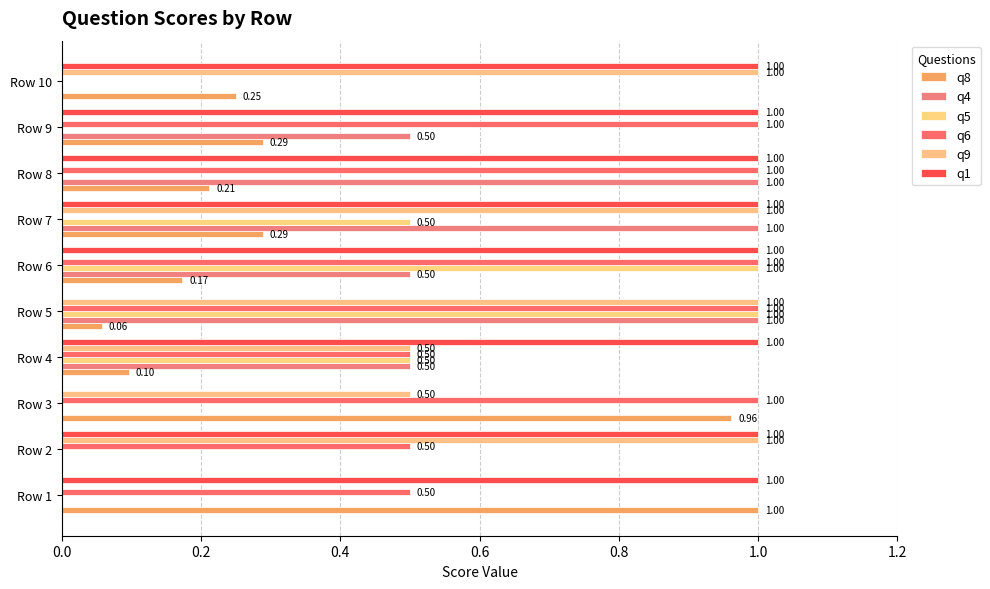

Reading right to left, list all the values displayed in this chart.

q8: 0.2	0.3	0.2	0.3	0.2	0.1	0.1	1.0	0.0	1.0
q4: 0.0	0.5	1.0	1.0	0.5	1.0	0.5	0.0	0.0	0.0
q5: 0.0	0.0	0.0	0.5	1.0	1.0	0.5	0.0	0.0	0.0
q6: 0.0	1.0	1.0	0.0	1.0	1.0	0.5	1.0	0.5	0.5
q9: 1.0	0.0	0.0	1.0	0.0	1.0	0.5	0.5	1.0	0.0
q1: 1.0	1.0	1.0	1.0	1.0	0.0	1.0	0.0	1.0	1.0